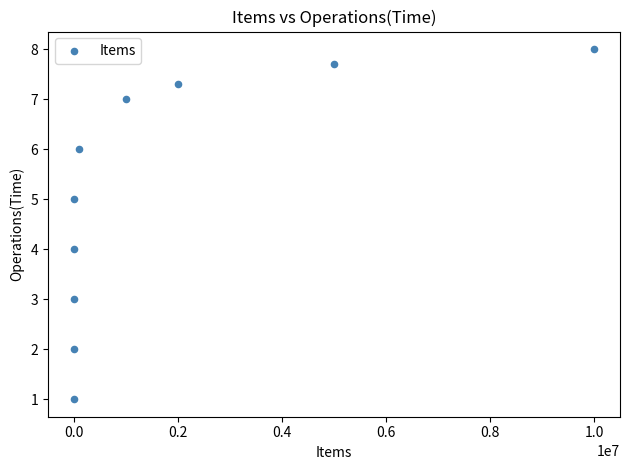

What is the range of X values (max minus min)?

9999999.0